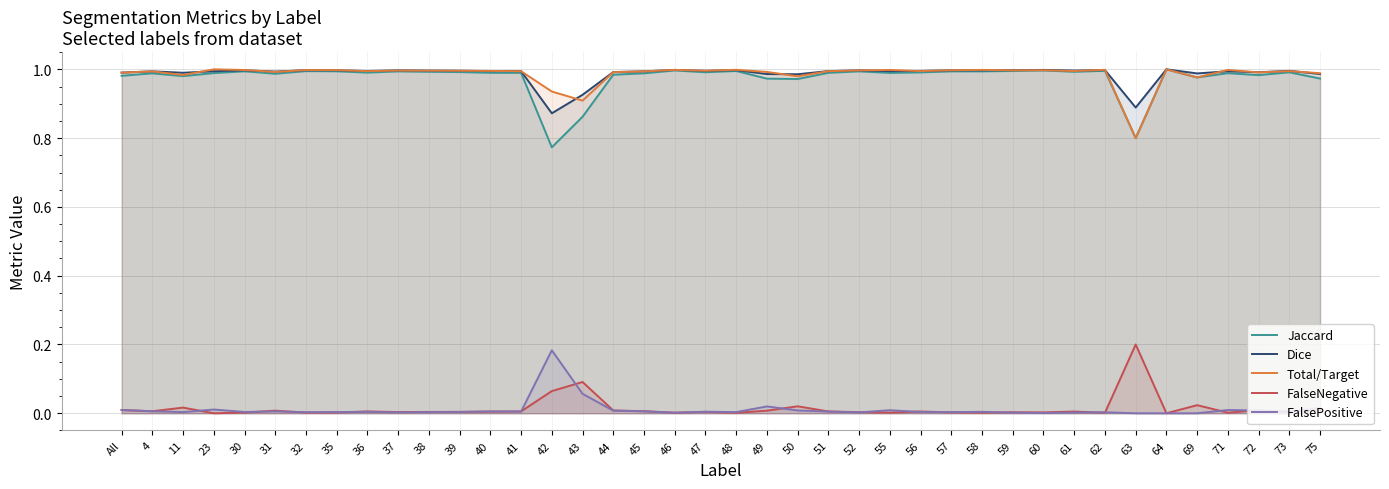

True or false: Jaccard has a value of 0.9 at 43.

True